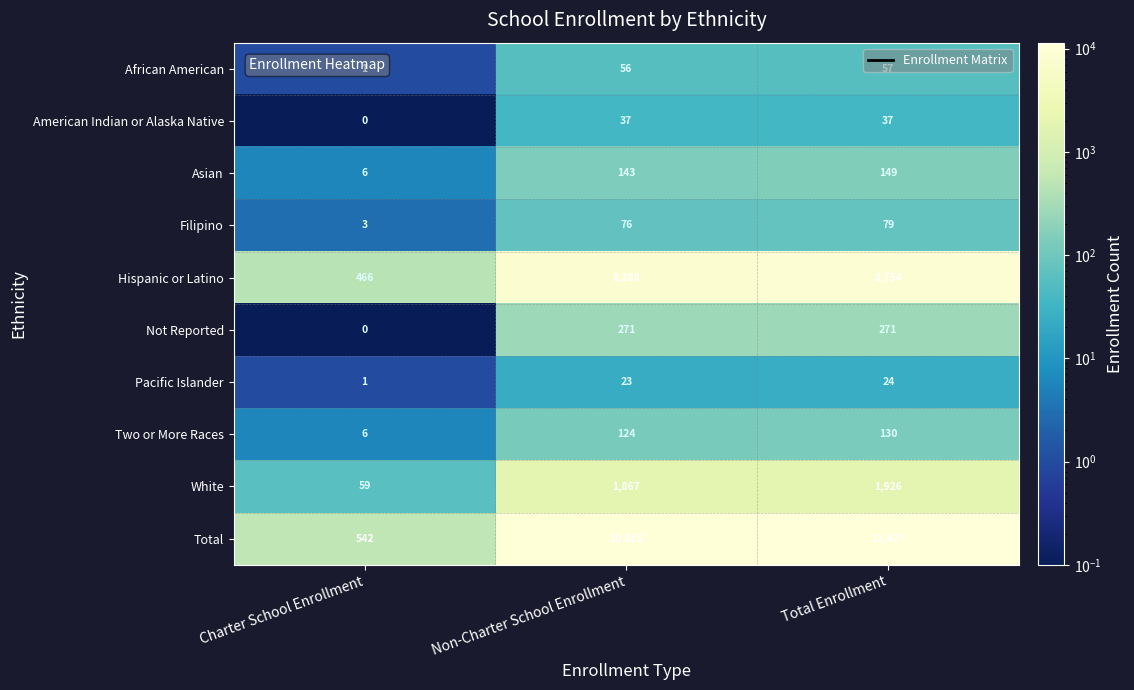

At which category does the chart reach its minimum across all series?

Charter School Enrollment